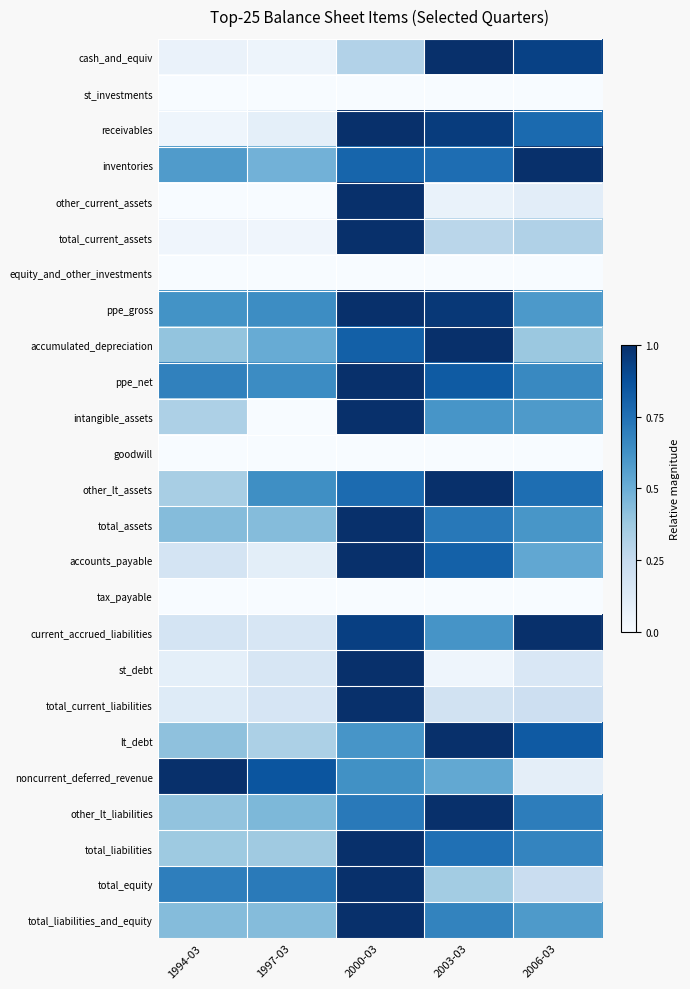

What is the greatest value displayed?

1.0